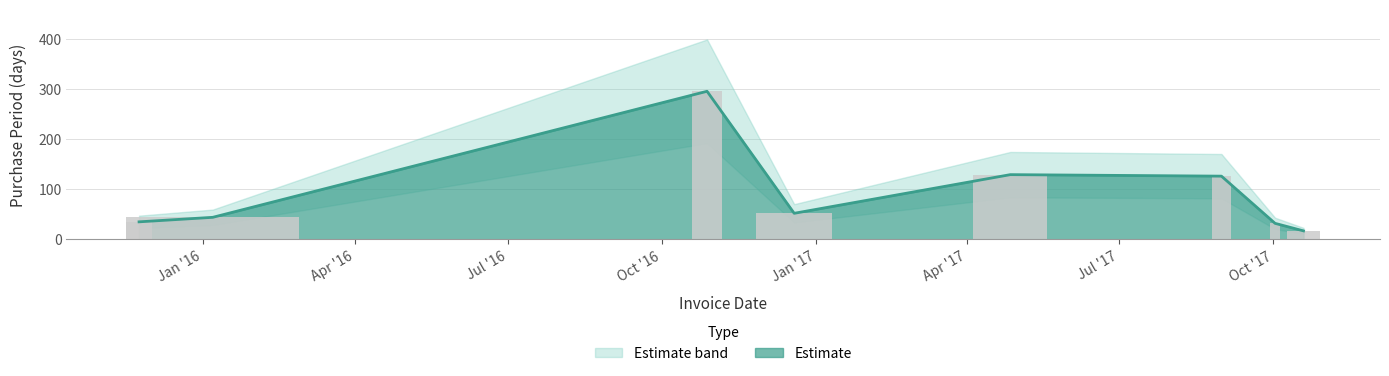

What value does the data have at 2015-11-24?

35